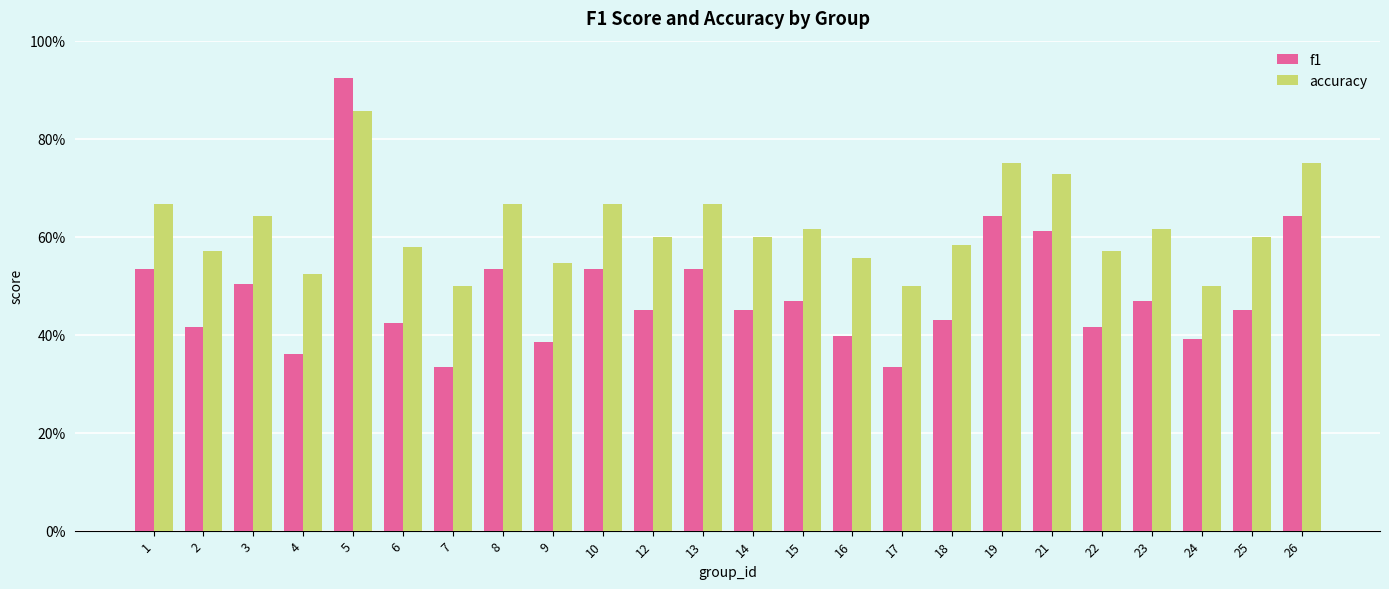

Which series has the largest total across all categories?

accuracy